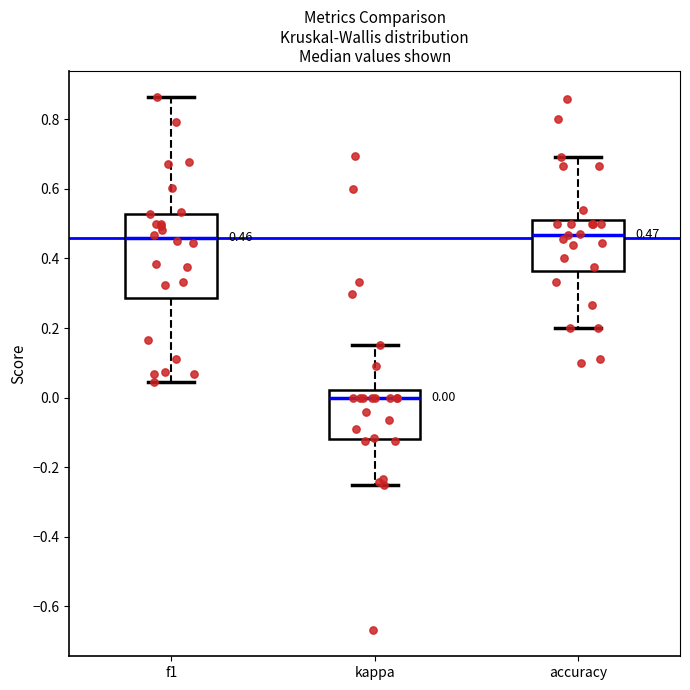

Comparing the boxes themselves (not the whiskers), which one is the tallest?

f1